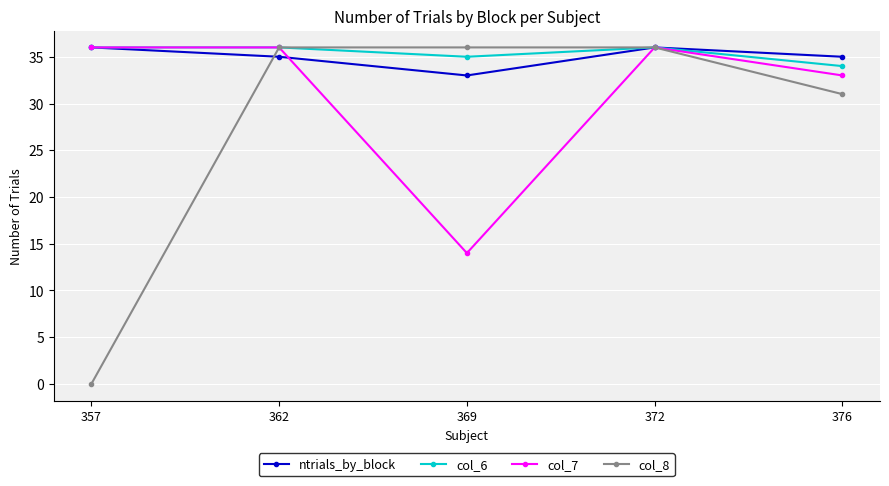

True or false: col_7 has more than 2 interior local peaks.

False